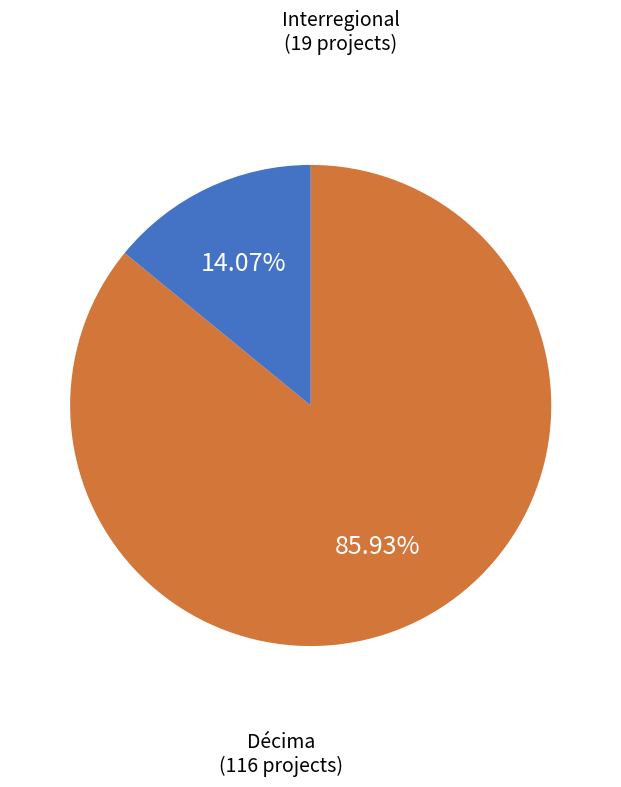

Which category accounts for the majority?

Décima